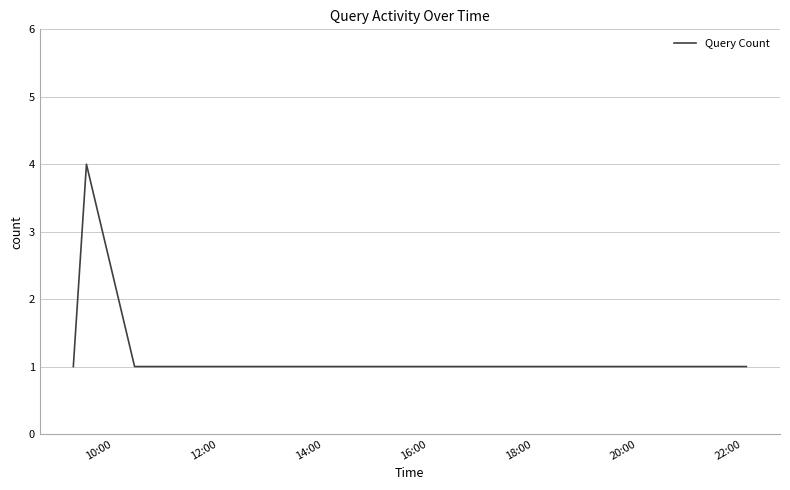

True or false: the data has more than 2 interior local peaks.

False